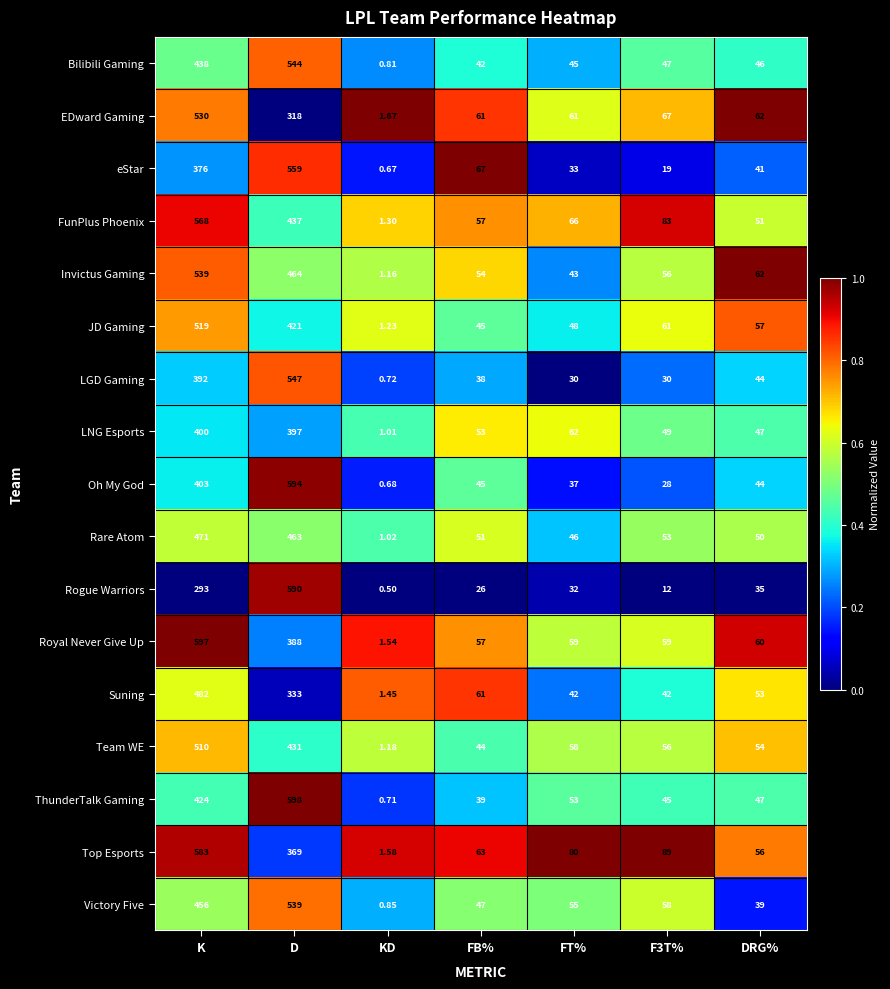

Between F3T% and DRG%, which series saw the biggest shift?

Top Esports